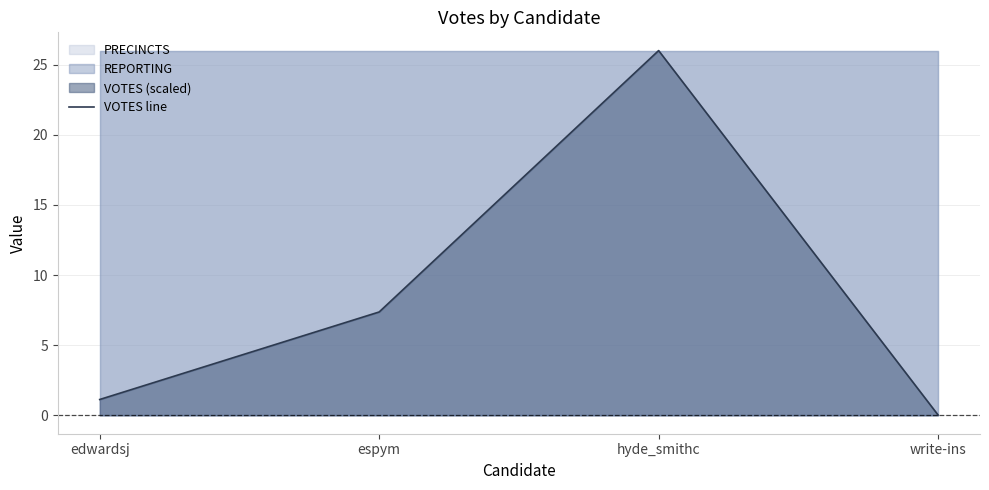

Approximately how many times larger is the value at edwardsj compared to espym?

0.2